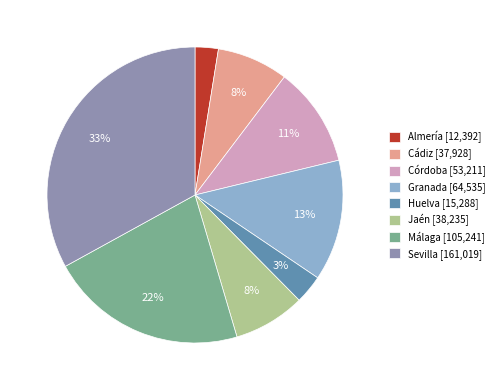

To the nearest percent, what portion does Córdoba represent?

11%